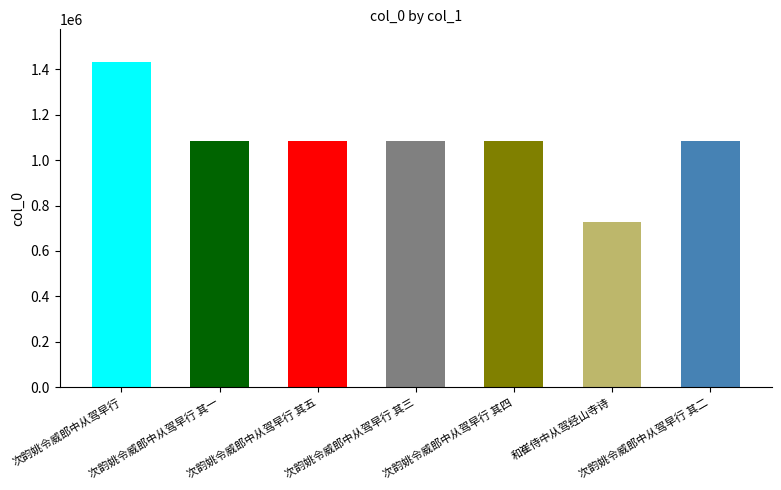

What is the value of the 6th bar from the left?

726597